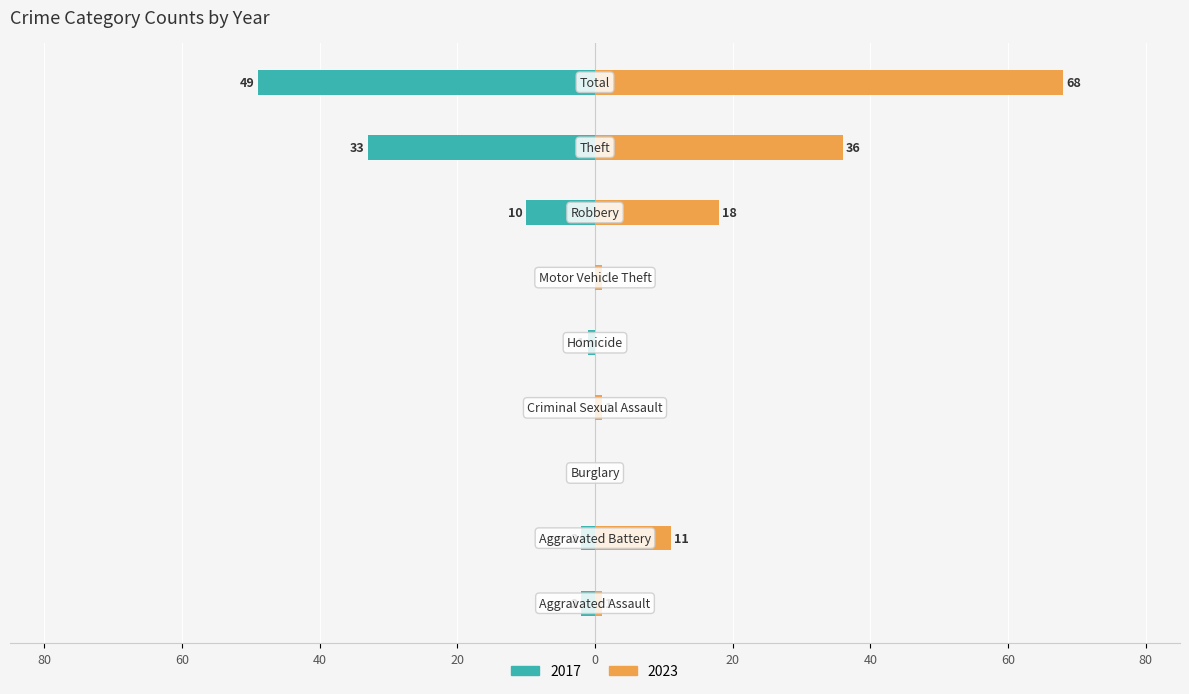

Count the number of categories in the chart.

9